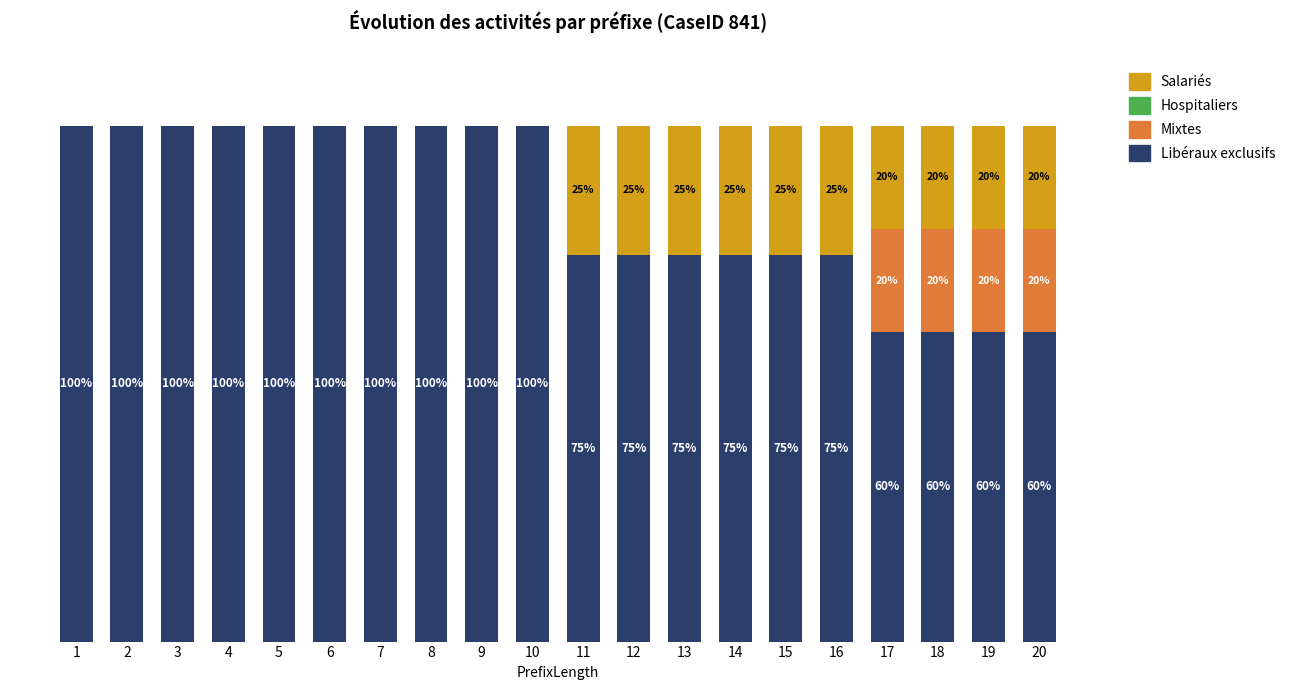

What is the total value across all series at 12?

100